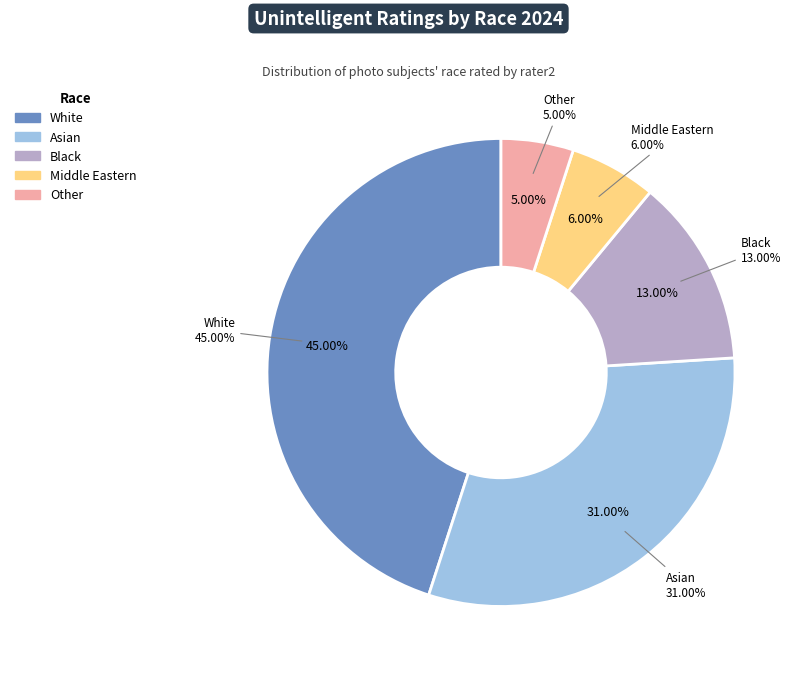

Rank the categories by value from highest to lowest.

White, Asian, Black, Middle Eastern, Other